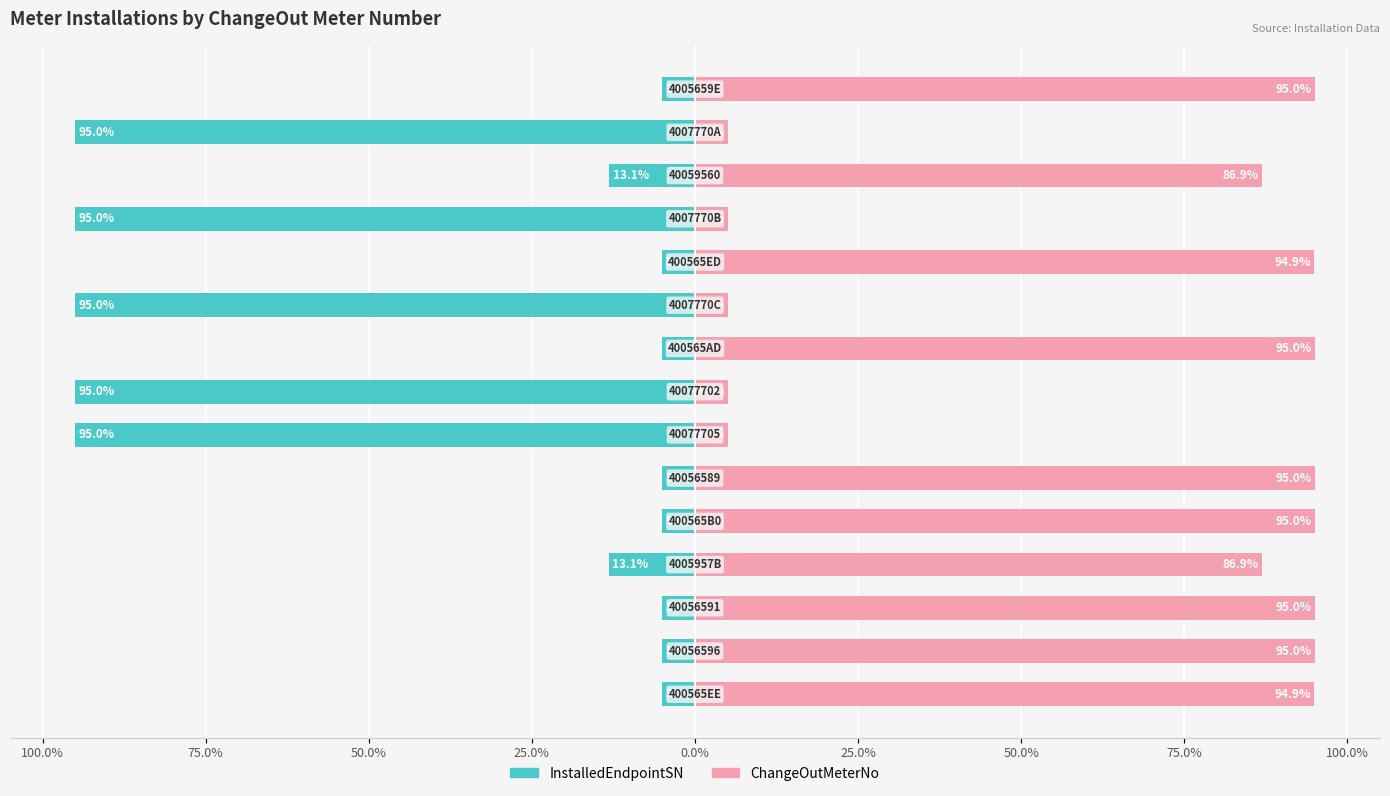

Are the bars grouped side by side (vs. stacked)?

Yes